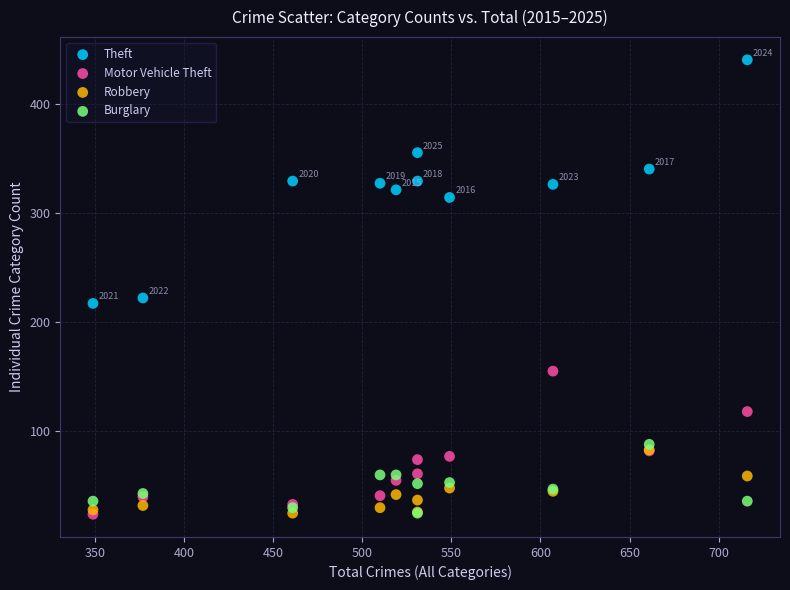

Which series has the widest spread of Y values?

Theft